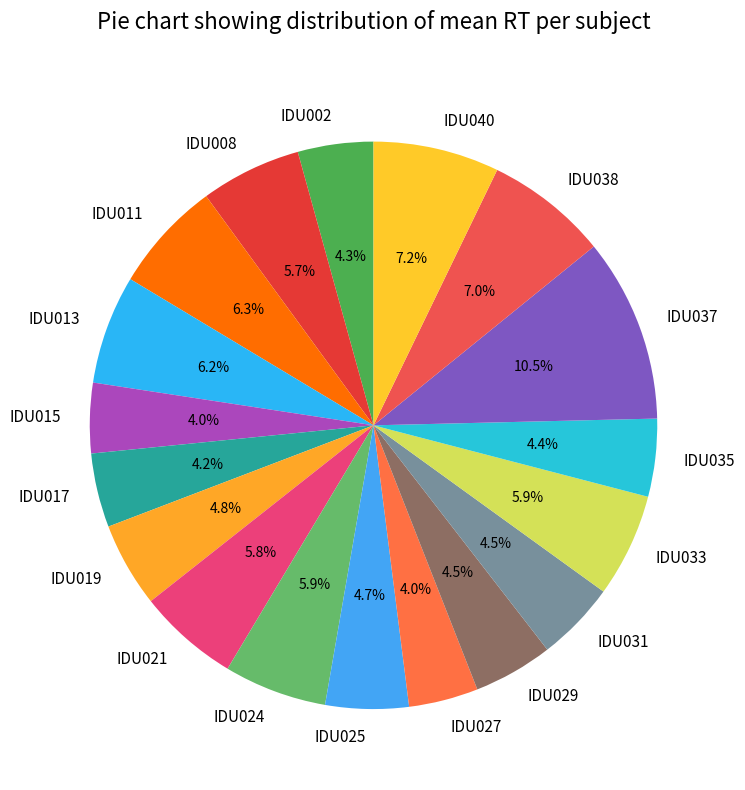

Does IDU038 represent more than half of the total?

No